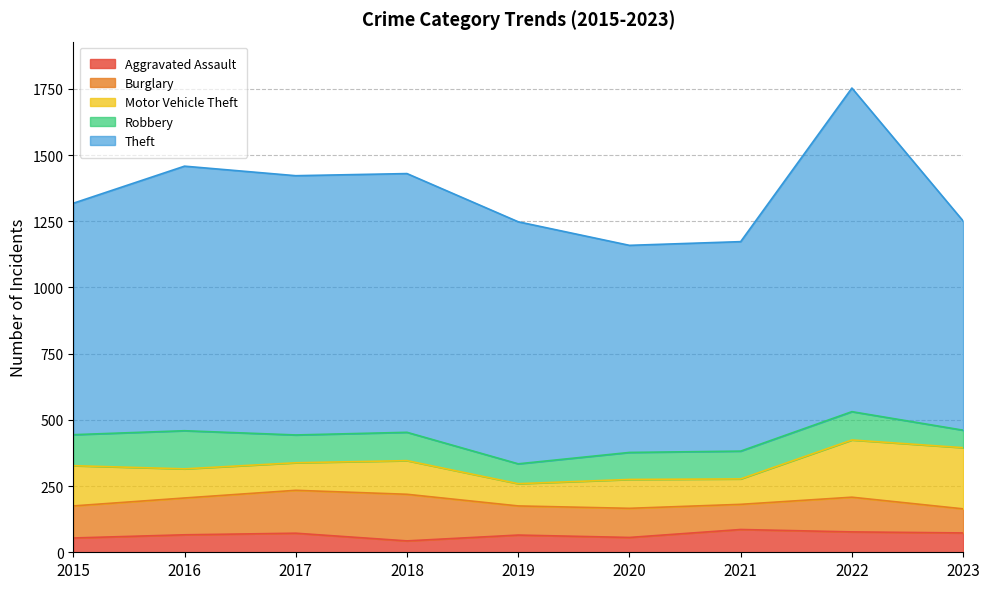

True or false: Motor Vehicle Theft and Aggravated Assault intersect in this chart.

False